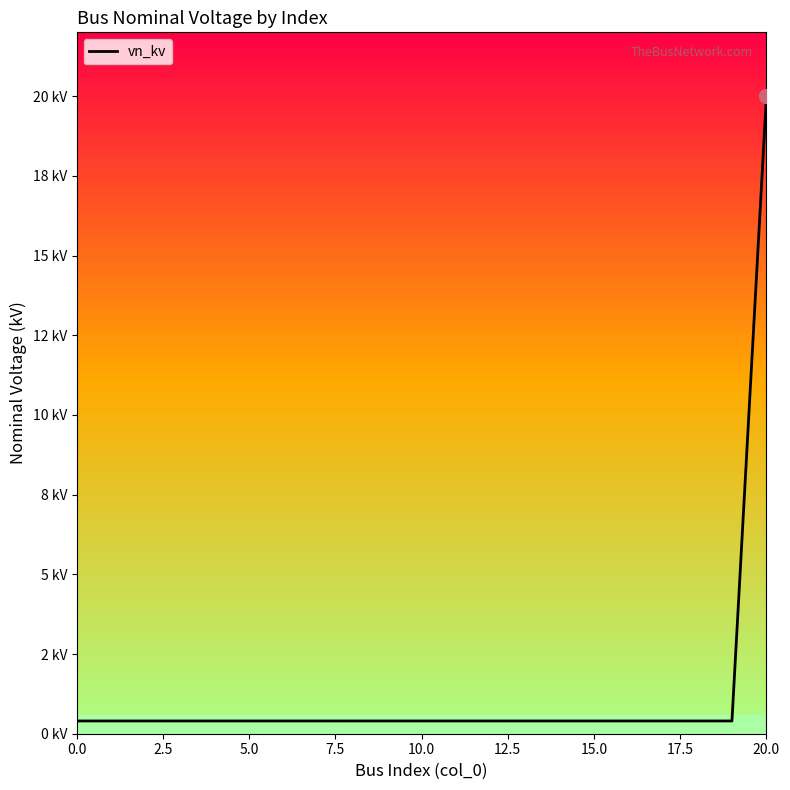

Does the chart display data point markers on the line(s)?

No